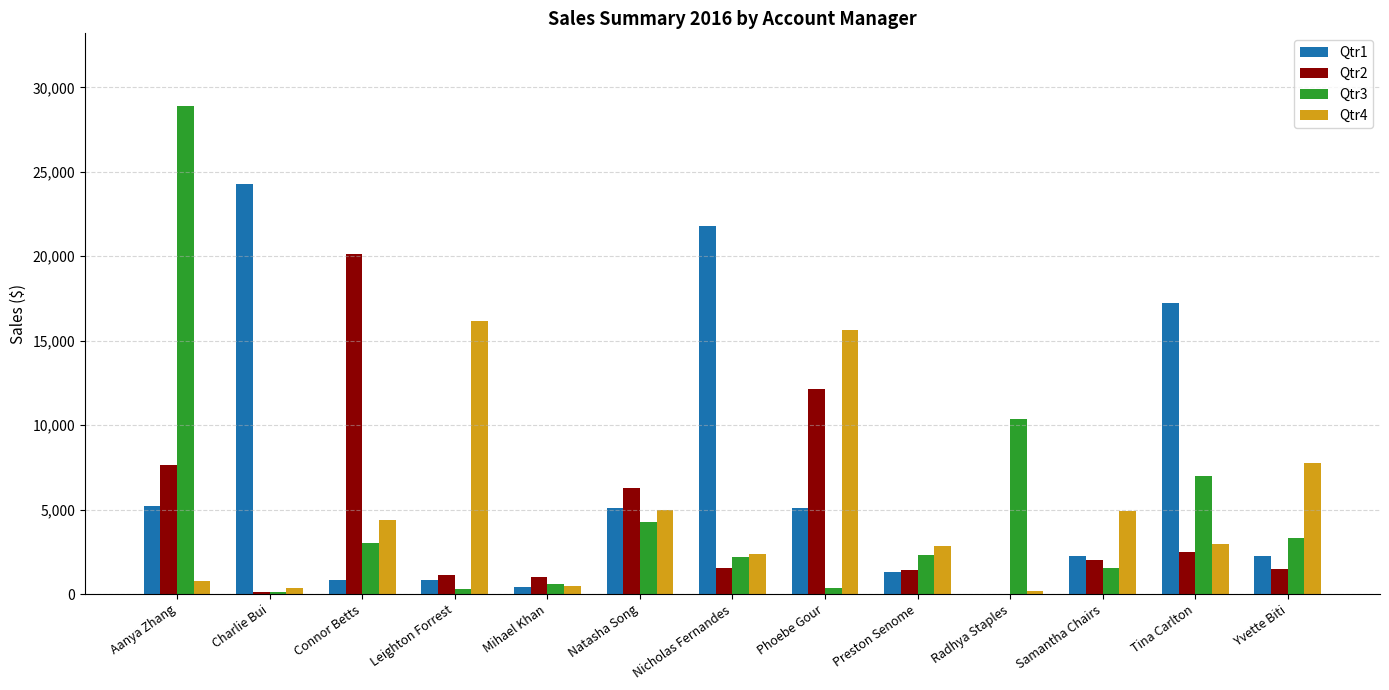

Where does the Qtr1 series first go above 2252?

Aanya Zhang